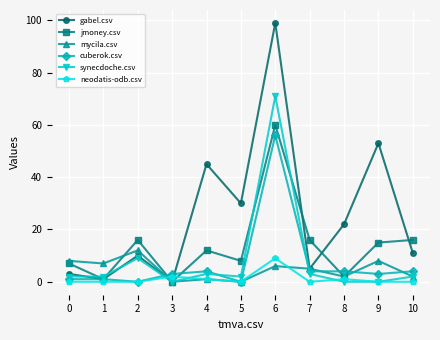

What is the sum of all jmoney.csv values?

153